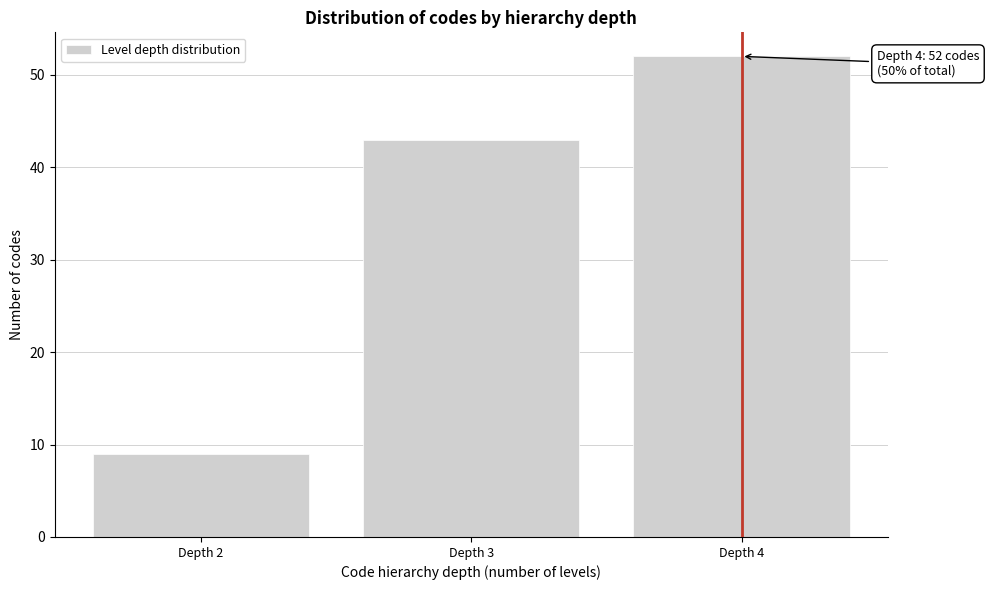

Reading left to right, what are all the values shown in this chart?

9	43	52